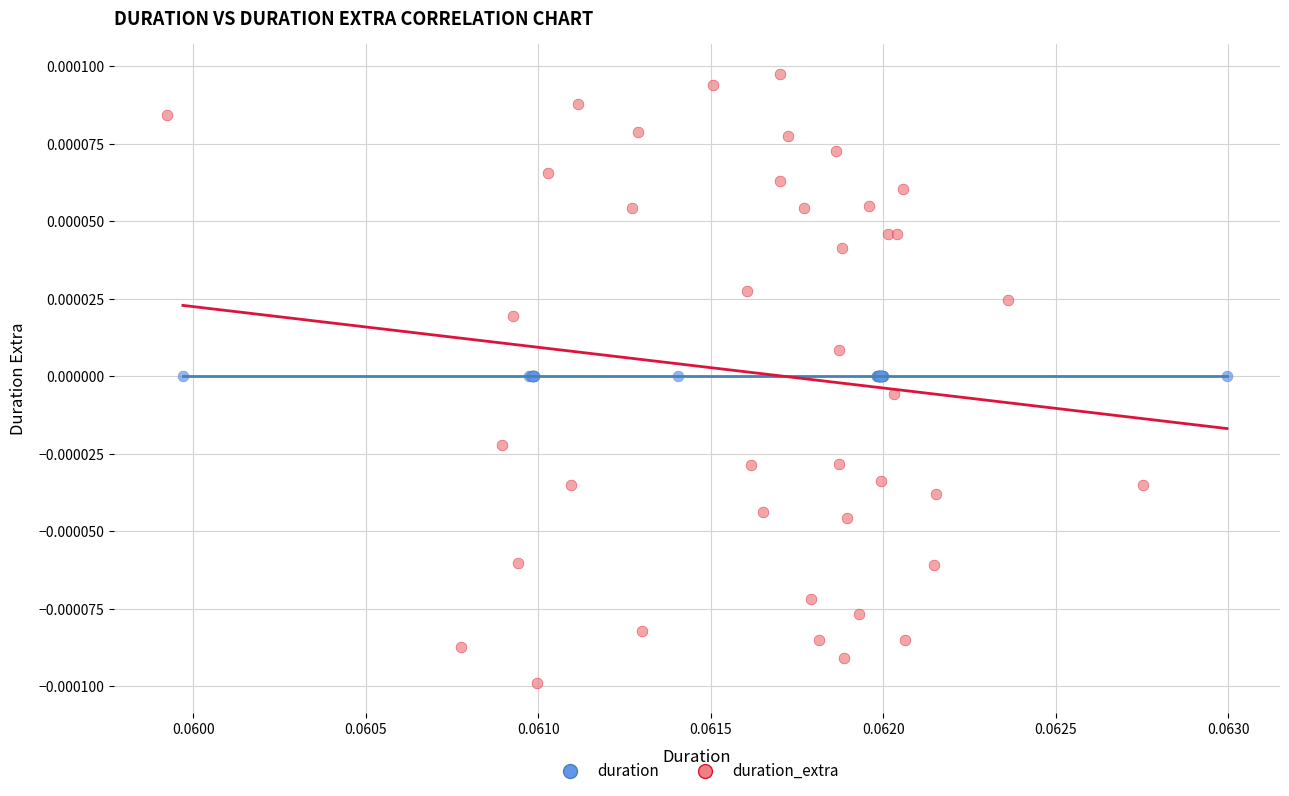

Which series reaches the maximum Y coordinate?

duration_extra